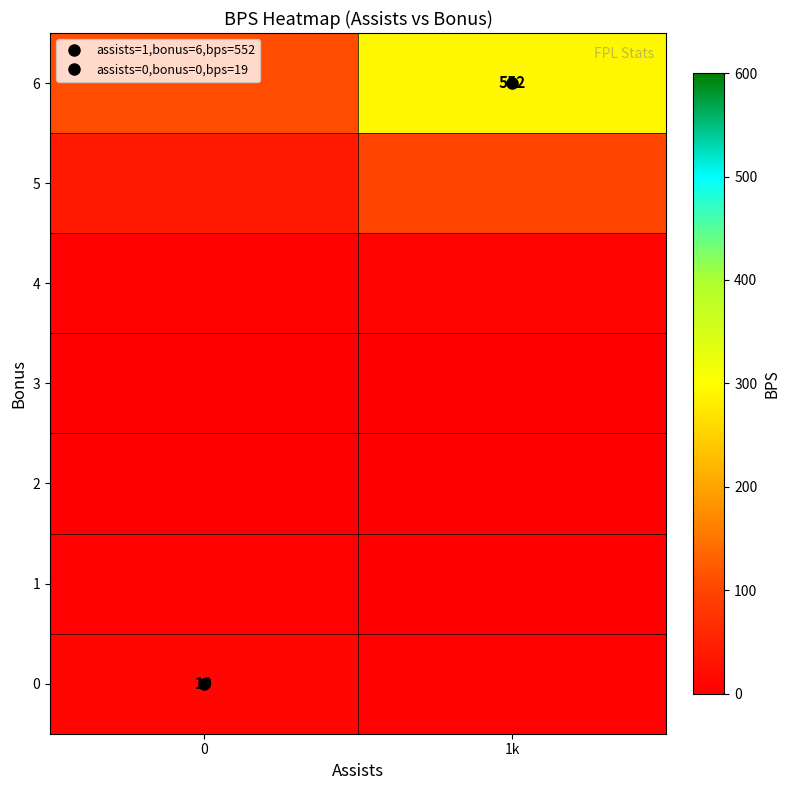

Which series has the largest total across all categories?

6